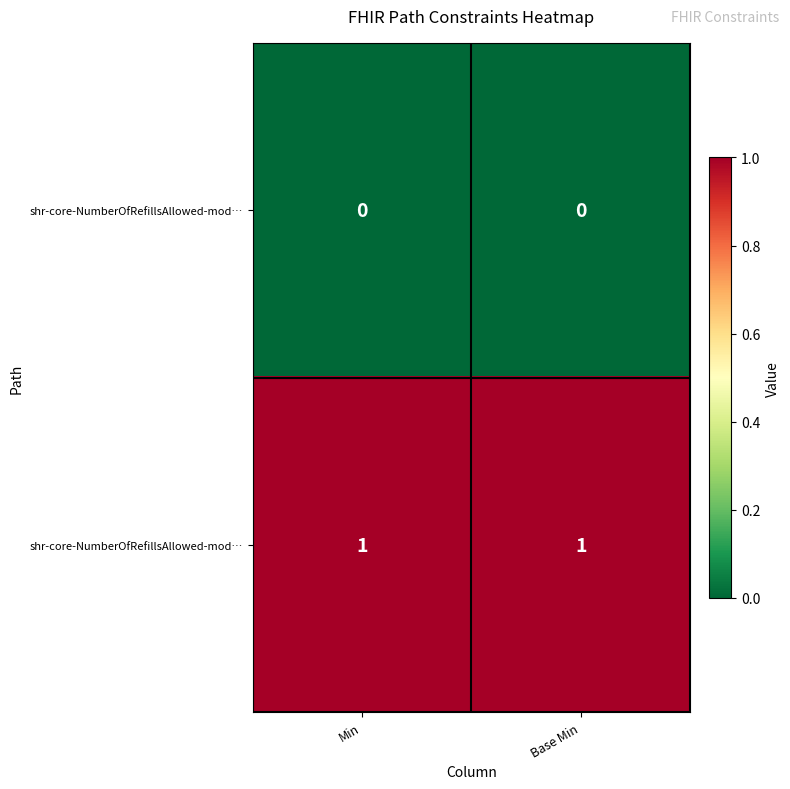

Between Base Min and Min, which is larger?

Base Min